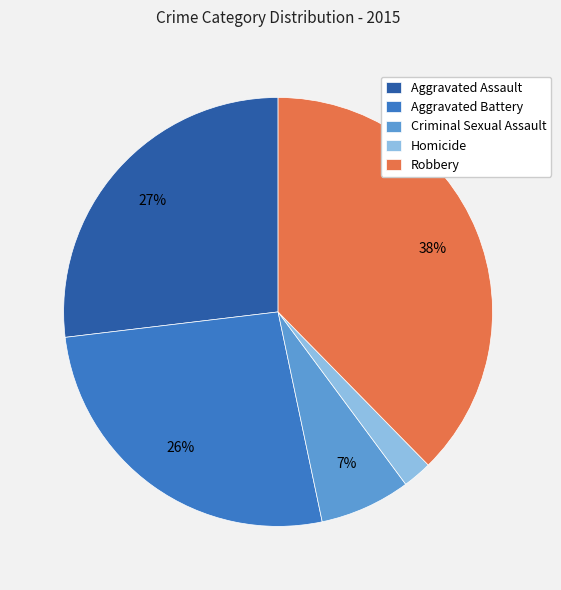

Combined, do Homicide and Aggravated Battery account for over 50%?

No